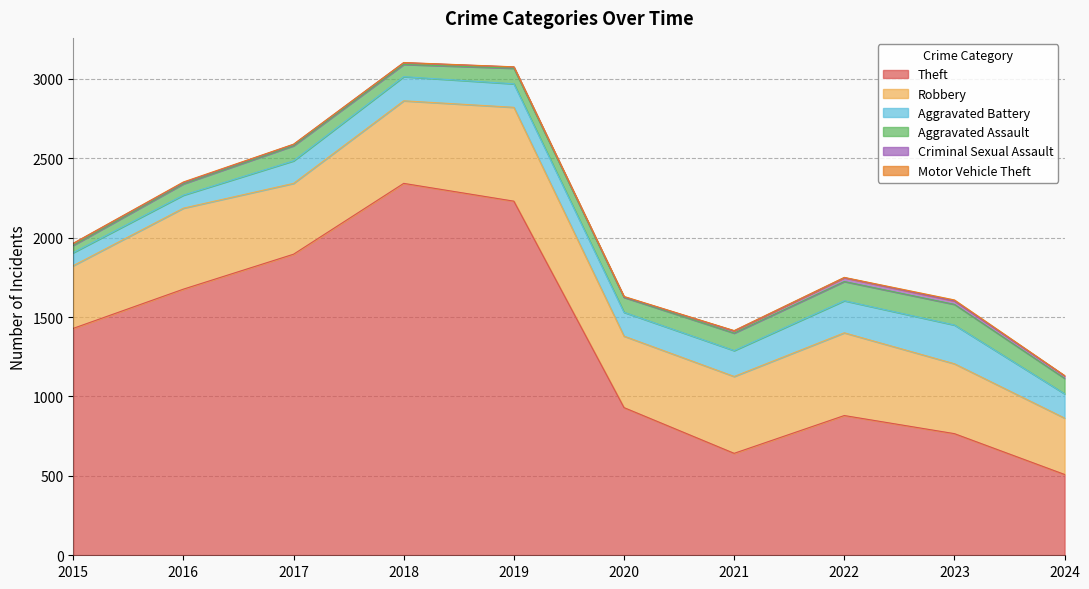

The value of Aggravated Assault at 2020 is 94. True or false?

True